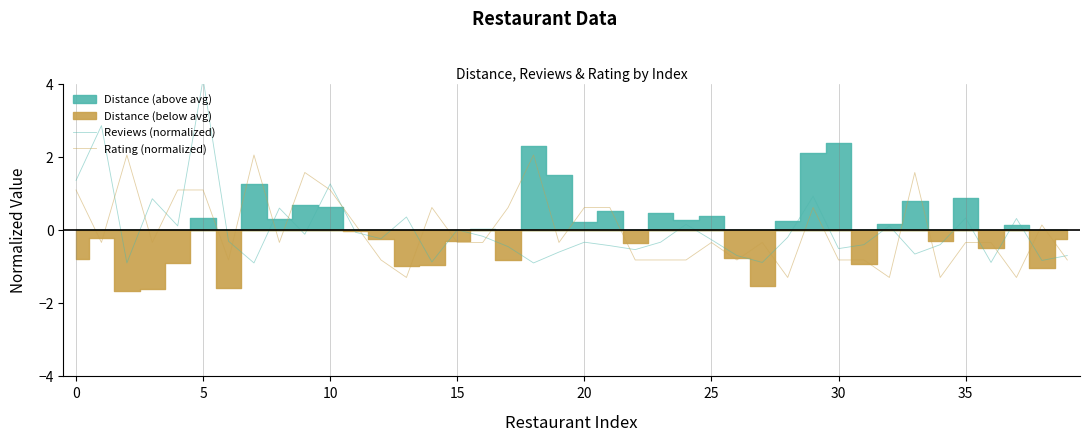

Which series changed the most between 19 and 23?

Rating (normalized)